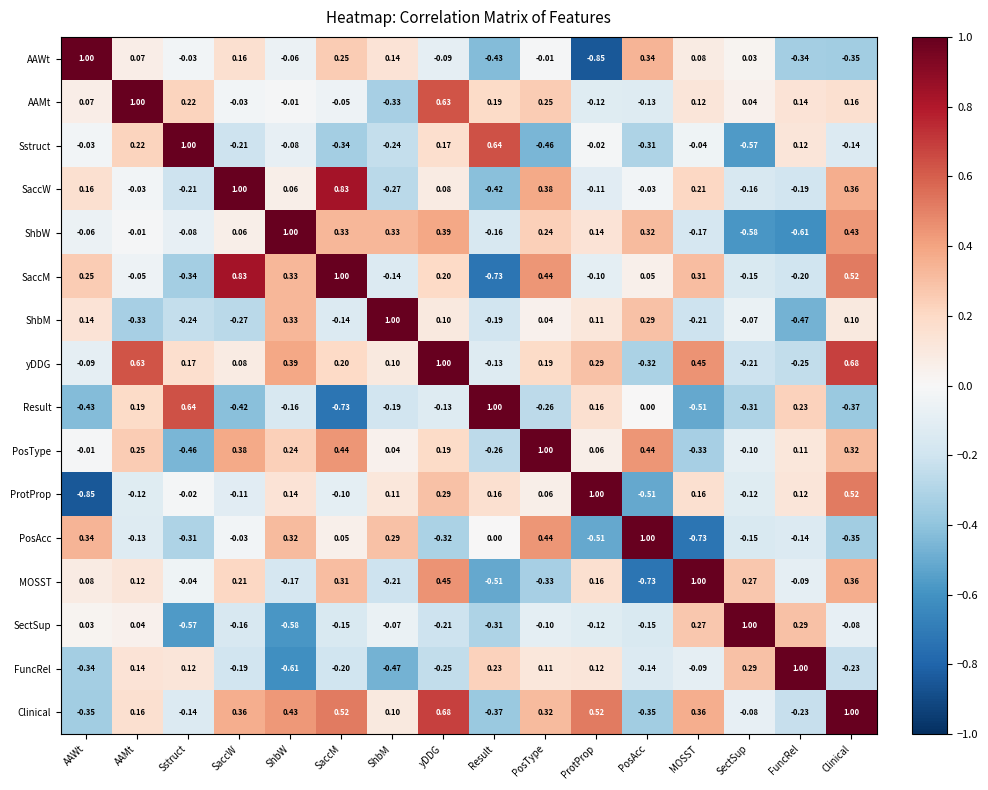

Rank the series at Sstruct from lowest to highest value.

SectSup, PosType, SaccM, PosAcc, ShbM, SaccW, Clinical, ShbW, MOSST, AAWt, ProtProp, FuncRel, yDDG, AAMt, Result, Sstruct